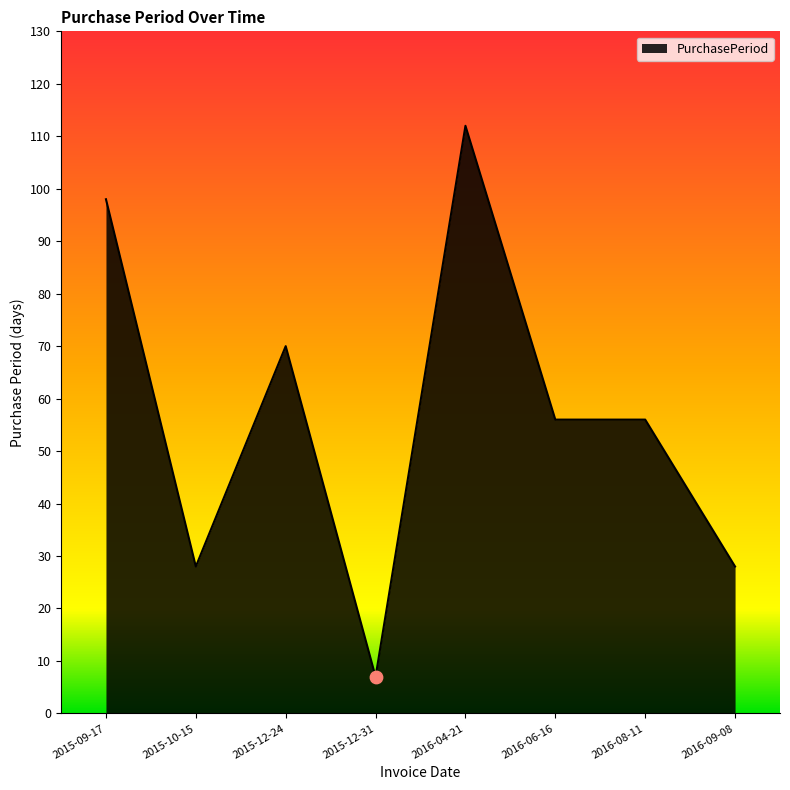

What is the ratio of the value at 2015-12-24 to the value at 2015-09-17?

0.7